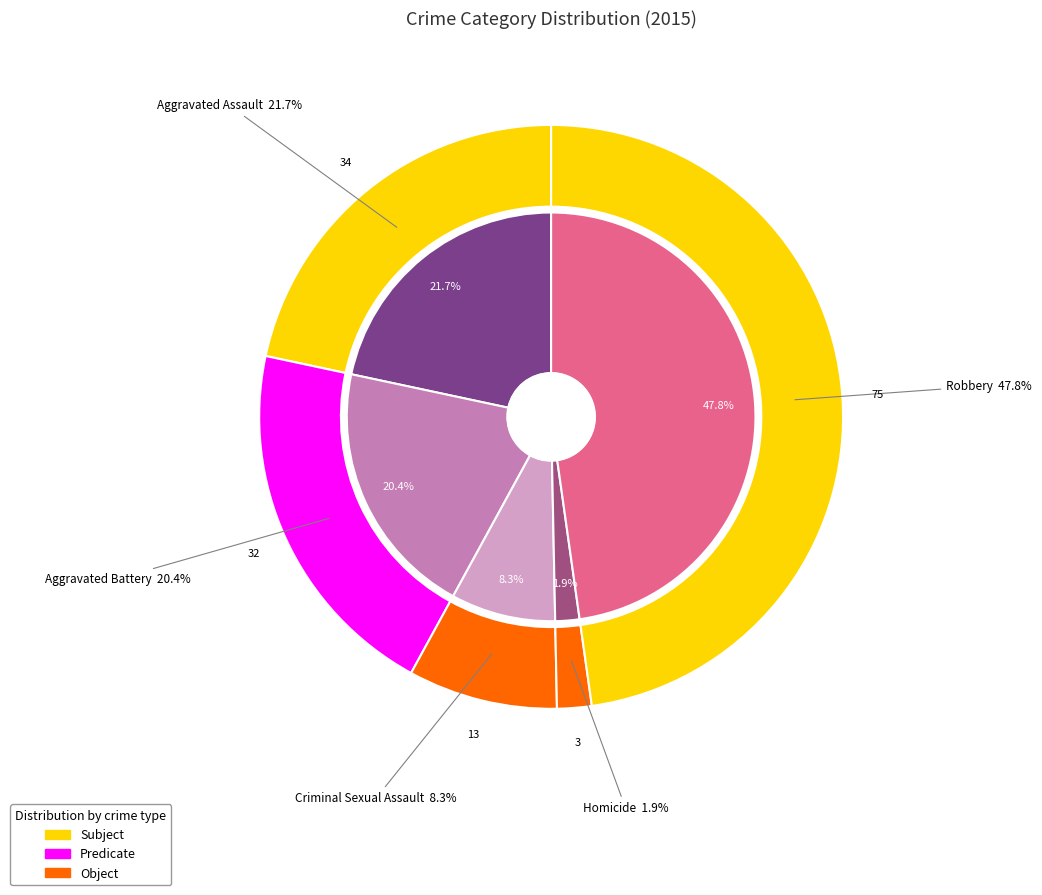

Is it true that Homicide is 2% of the pie?

True